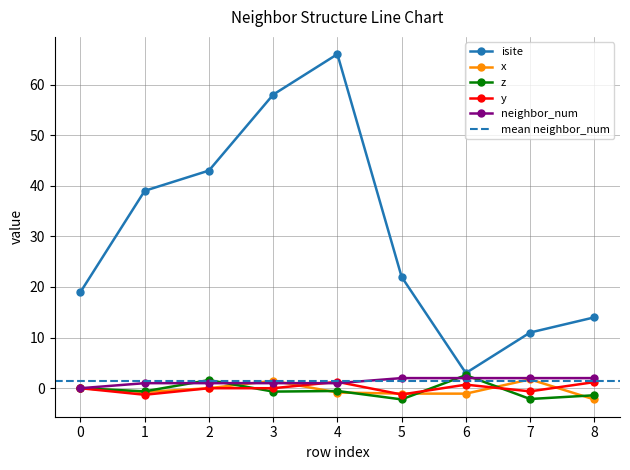

What is the maximum value for isite?

66.0